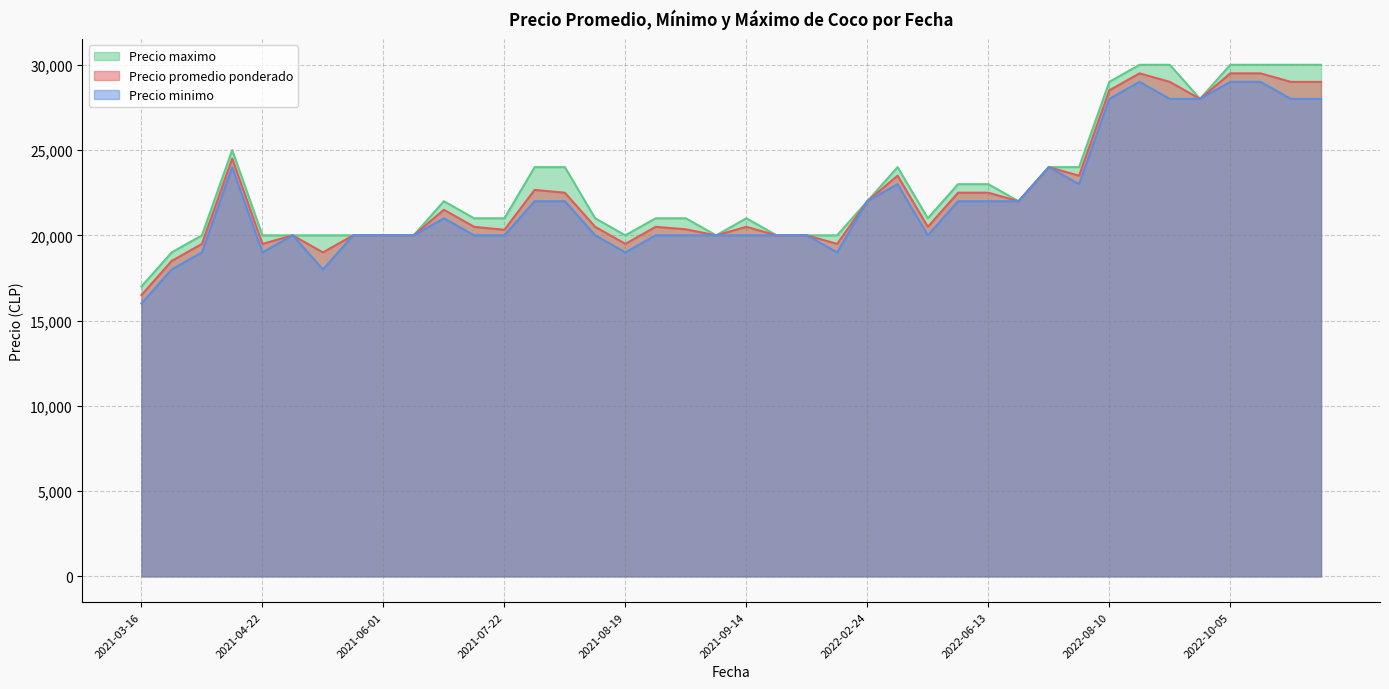

At 2021-09-27, list the series in order from largest to smallest.

Precio maximo, Precio promedio ponderado, Precio minimo